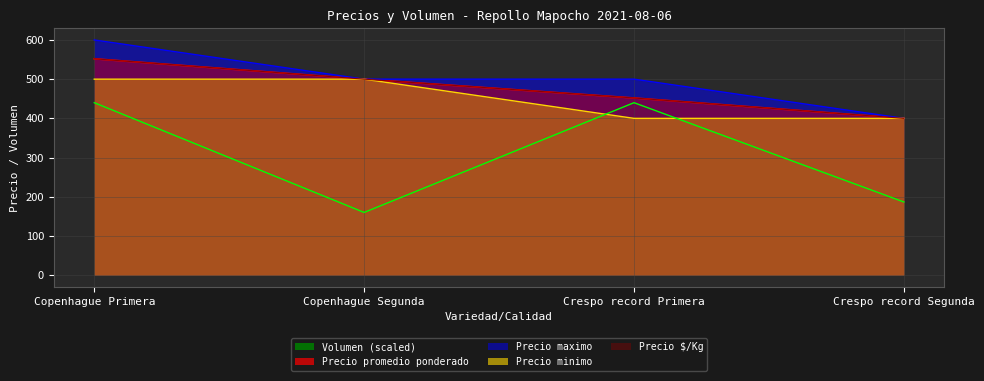

Which series has the largest range (max minus min)?

Volumen